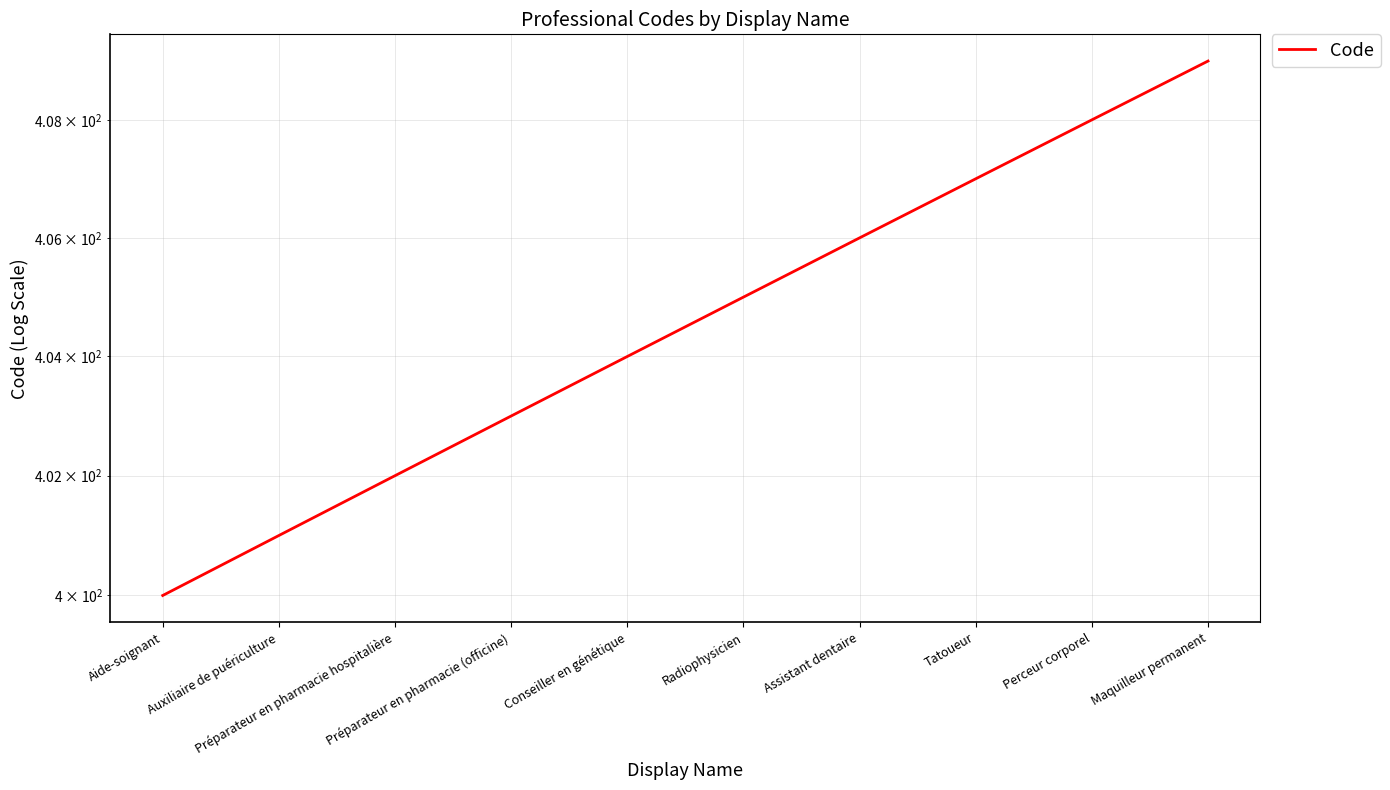

Which label corresponds to the largest value in the chart?

Maquilleur permanent